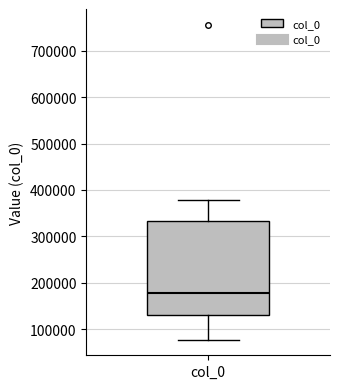

Transcribe this box plot: give where the median line is, the range the box spans, and where the two whiskers end, as read against the y-axis. The values are not printed on the chart, so give them approximately, as read against the axis.

median 180000, box 130000 to 330000, whiskers 80000 to 380000